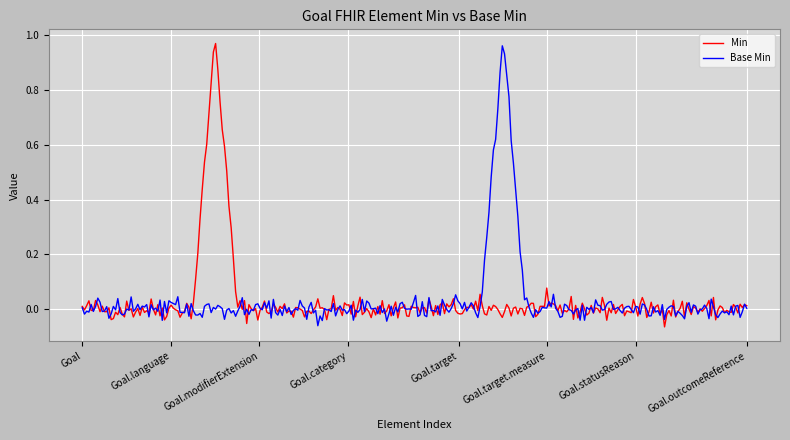

At which label is Base Min closest to 0?

Goal